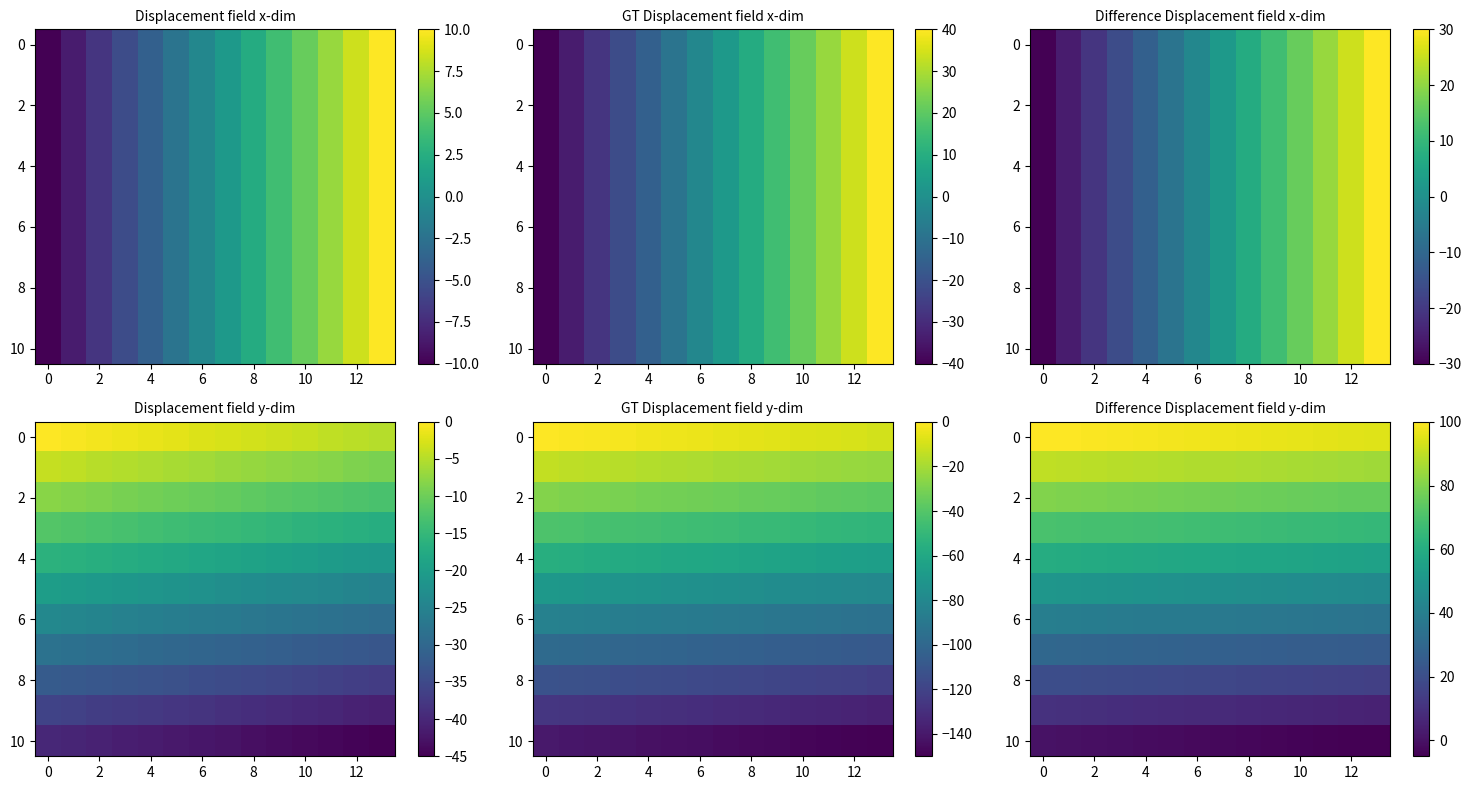

The 10 series shows -1.5 at 4. True or false?

True